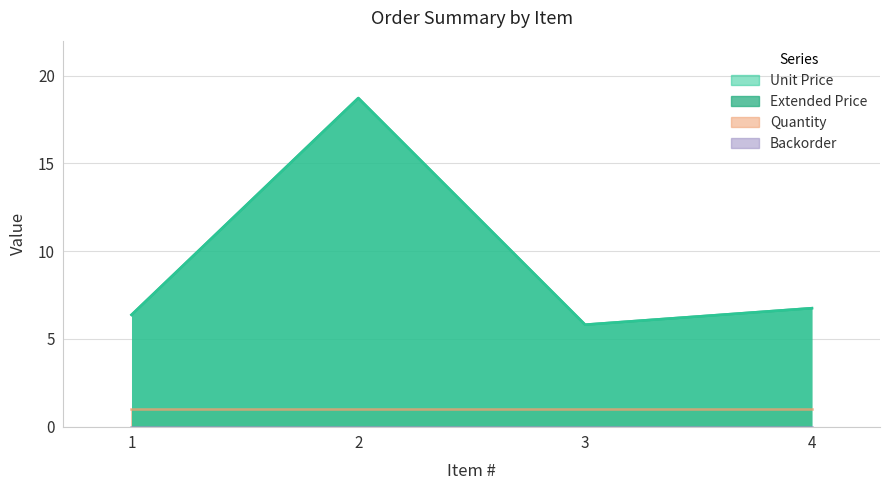

At which category does Extended Price reach its first local valley?

3